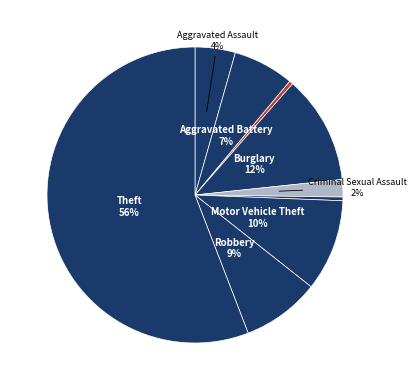

Which slice is the smallest?

Homicide